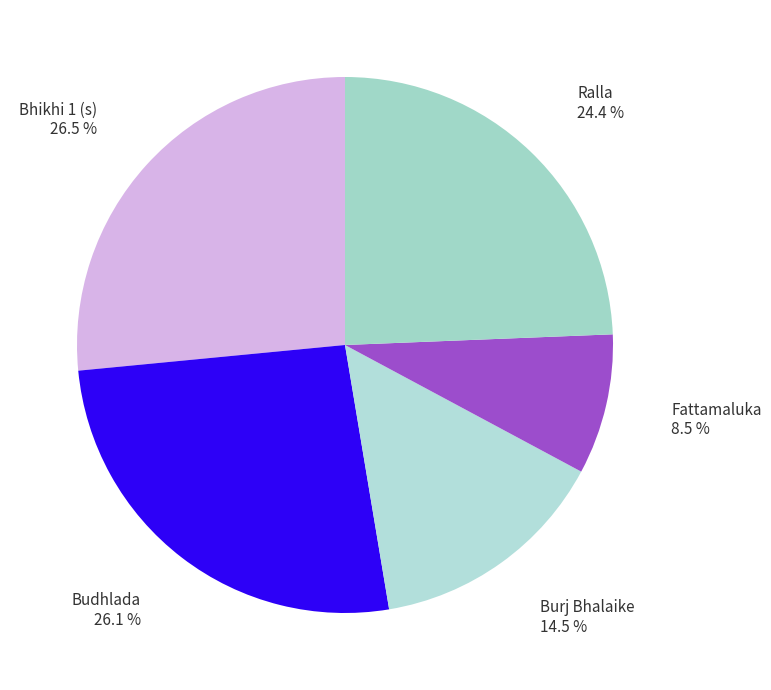

Count the number of slices in the pie.

5